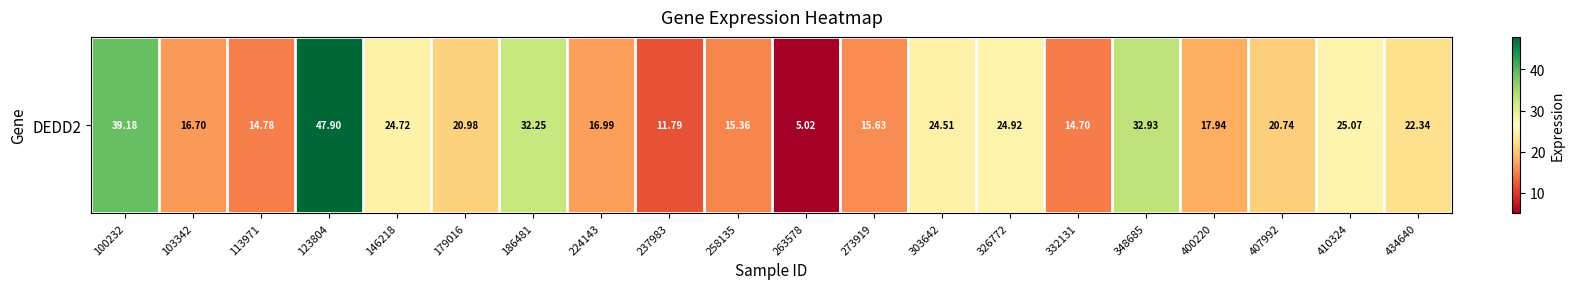

Approximately how many times larger is the value at 303642 compared to 326772?

1.0